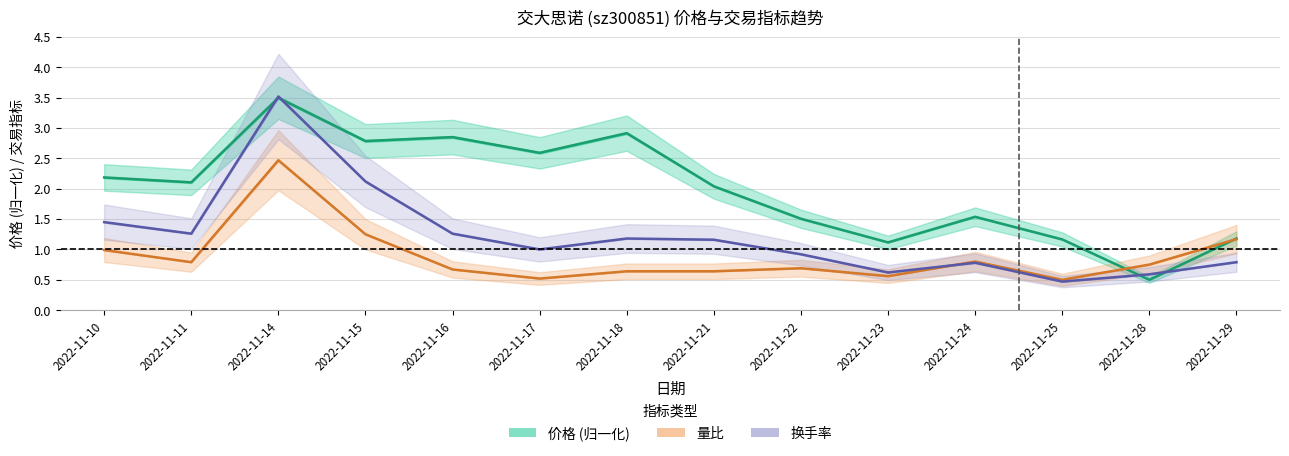

What is the sum of the 价格 (归一化) values at 2022-11-22 and 2022-11-29?

2.7